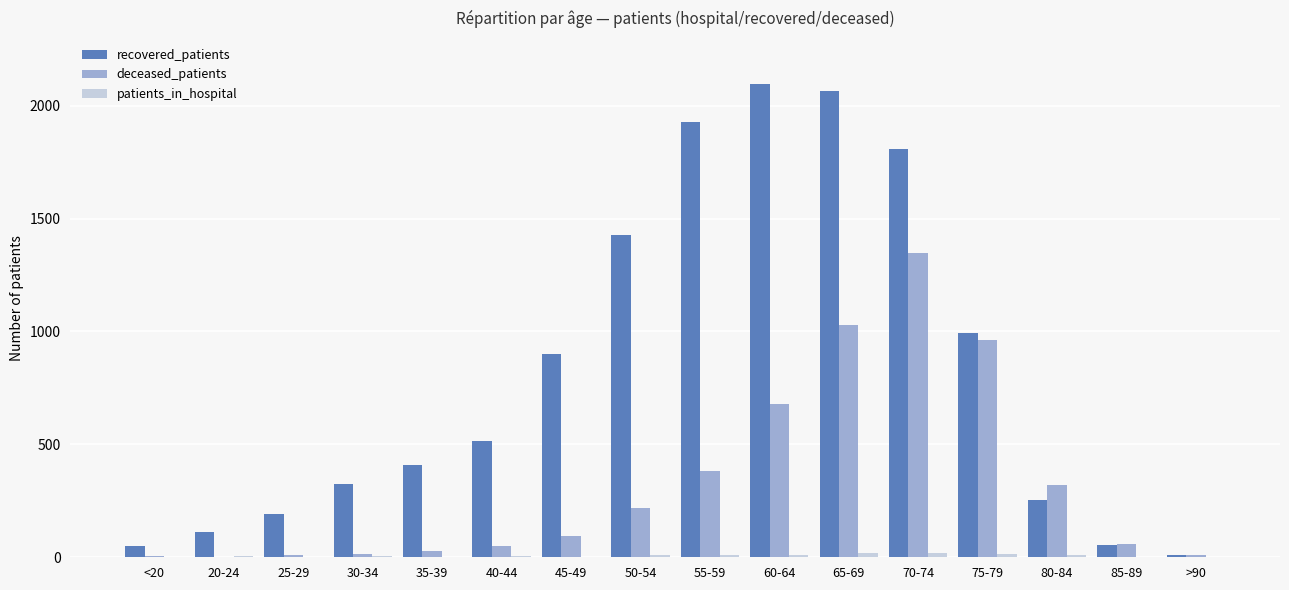

How many data points does each series have?

16